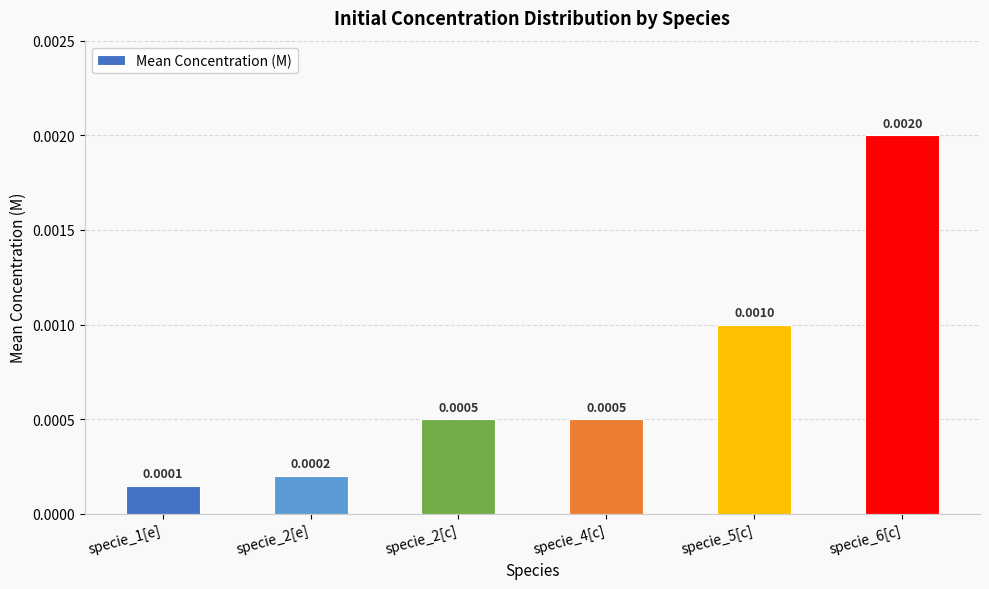

Where is the data nearest to the value 0?

specie_1[e]